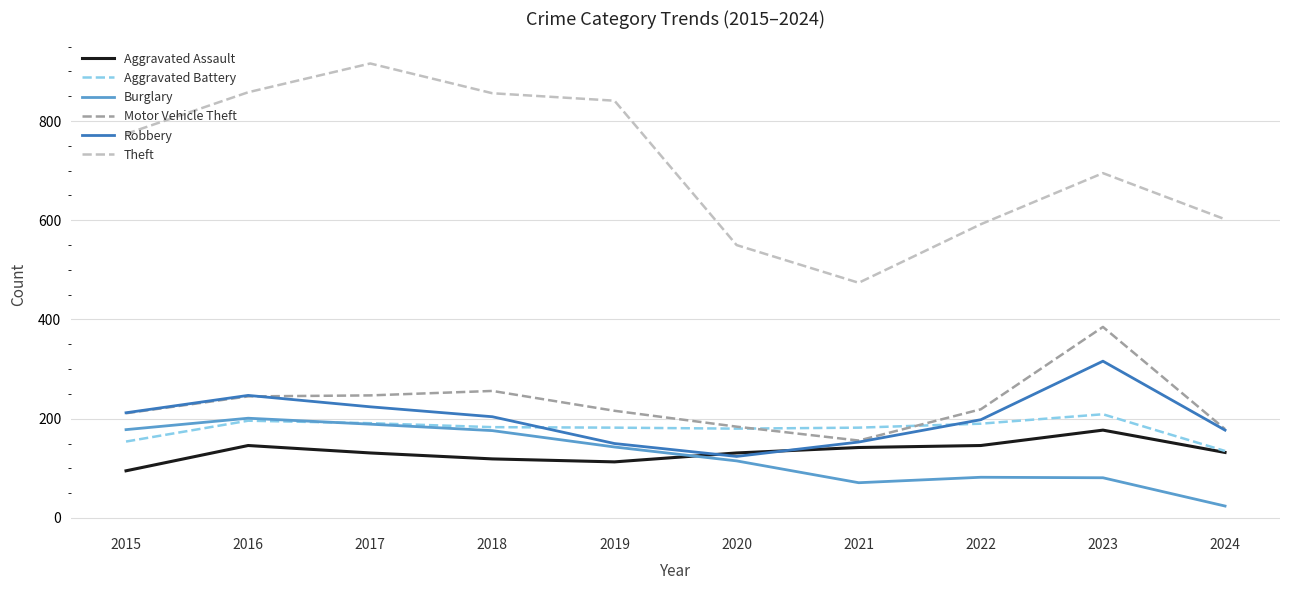

List the series in order of their peak value, highest first.

Theft, Motor Vehicle Theft, Robbery, Aggravated Battery, Burglary, Aggravated Assault